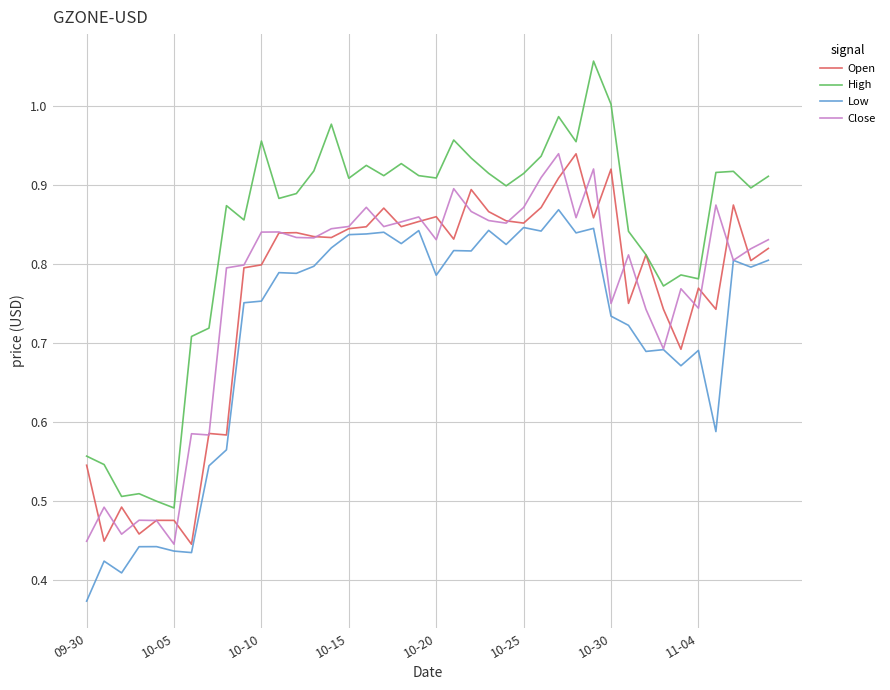

True or false: High and Low intersect in this chart.

False